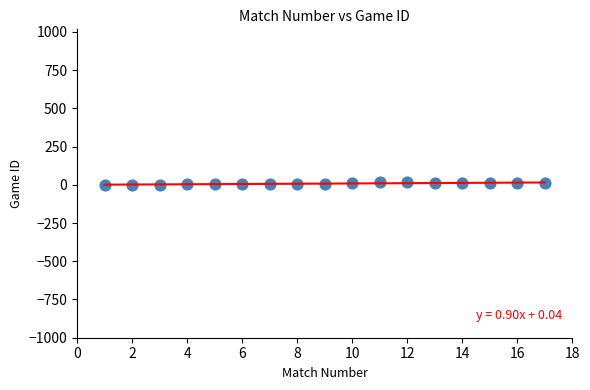

What is the range of Y values (max minus min)?

17